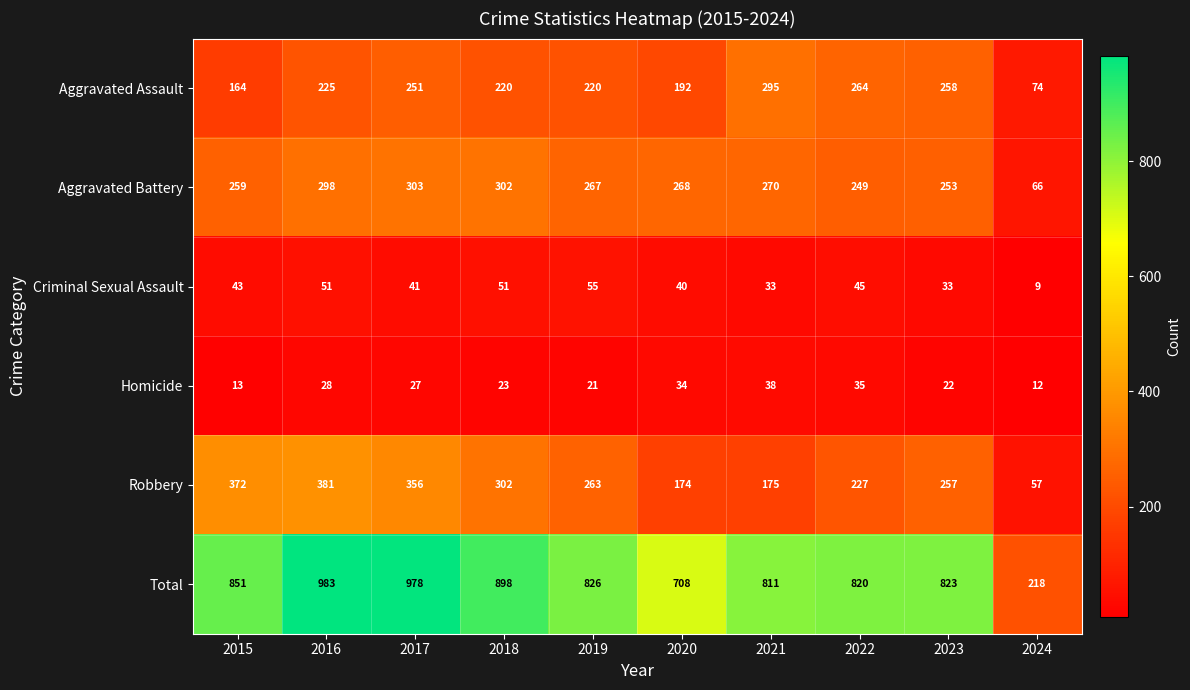

Rank the series at 2020 from highest to lowest value.

Total, Aggravated Battery, Aggravated Assault, Robbery, Criminal Sexual Assault, Homicide